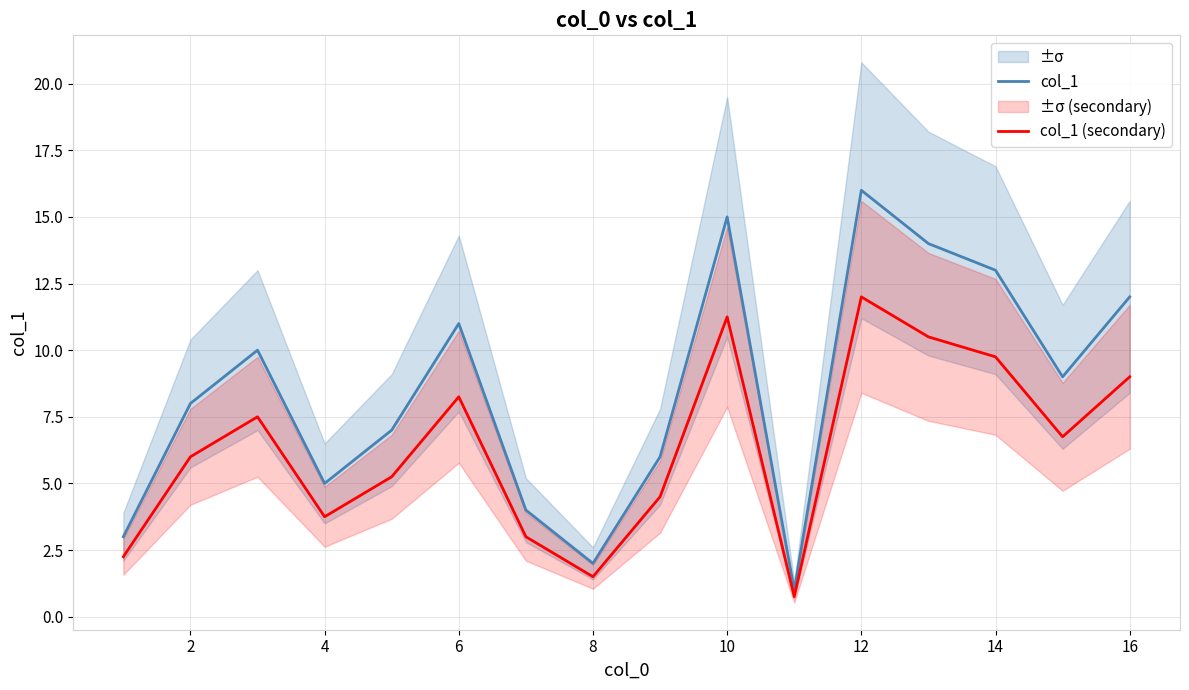

What is the minimum value for col_1?

1.0